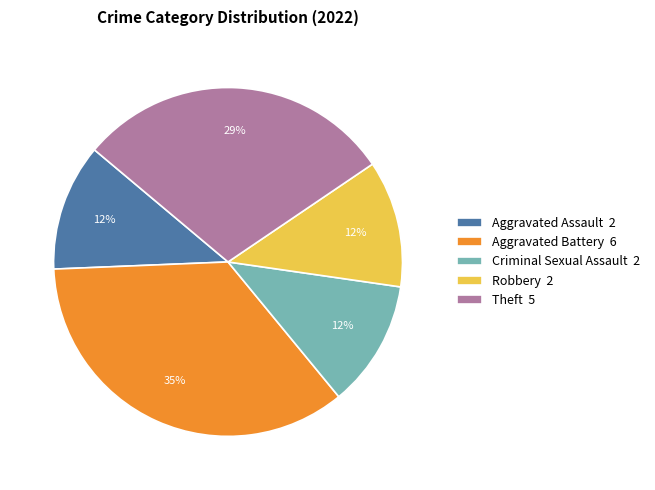

The Aggravated Battery 6 slice represents 46% of the pie. True or false?

False